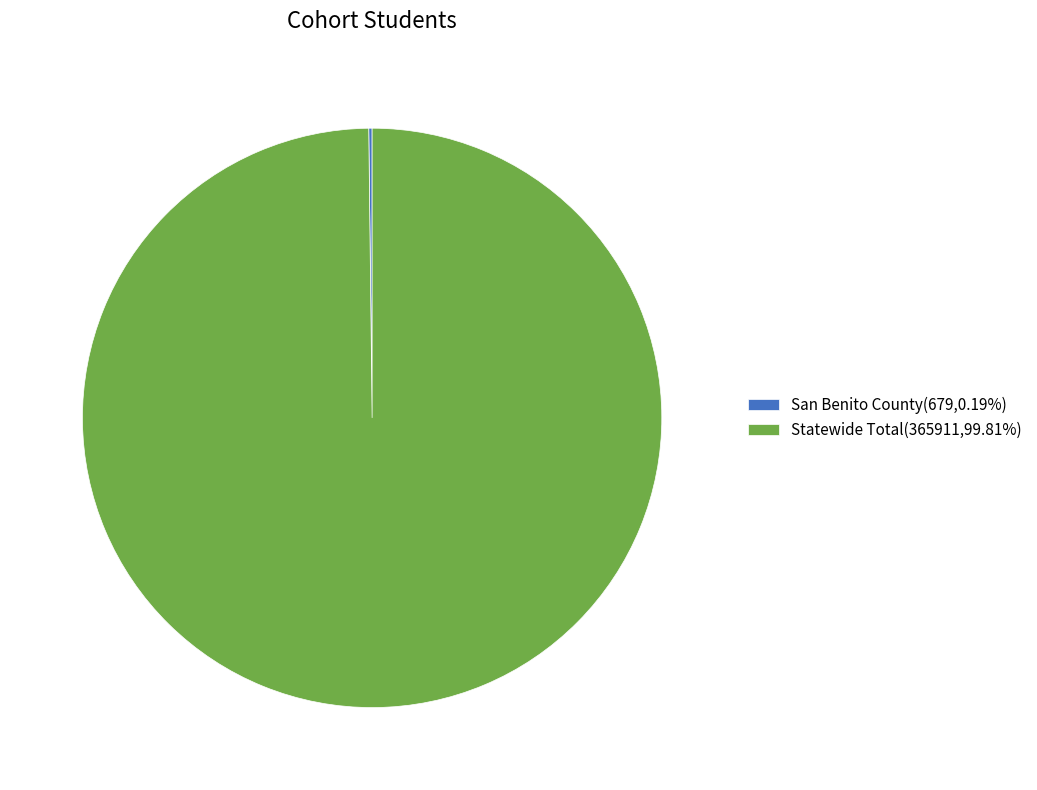

Is there a majority slice in this chart?

Yes